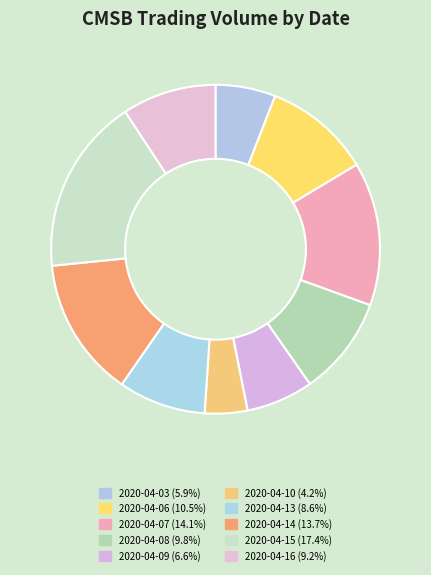

What portion of the pie excludes 2020-04-07?

85.9%